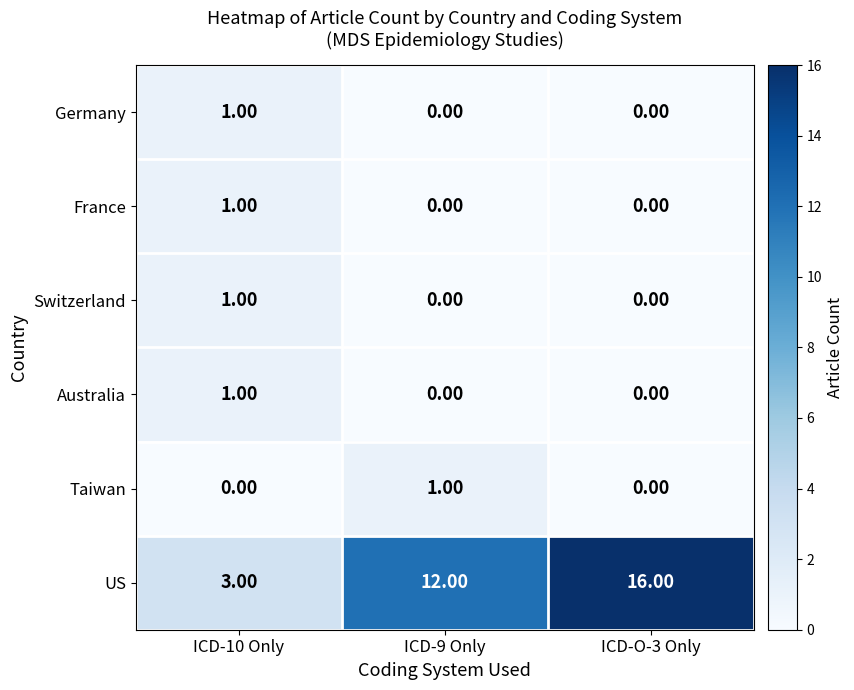

What is the total value across all series at ICD-O-3 Only?

16